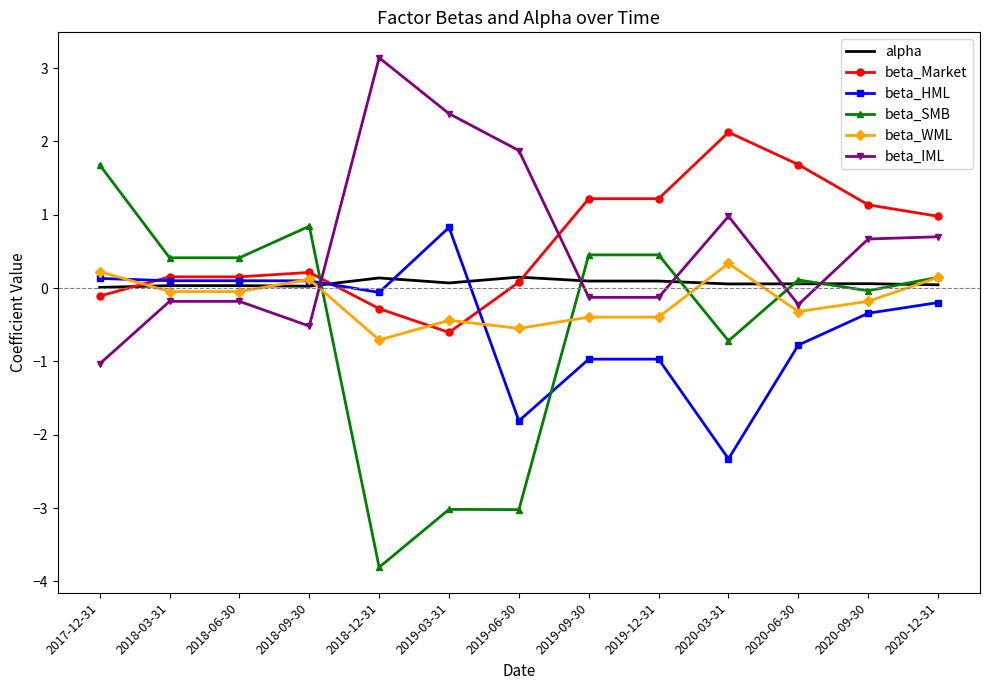

Between 2018-09-30 and 2019-06-30, which series saw the biggest shift?

beta_SMB